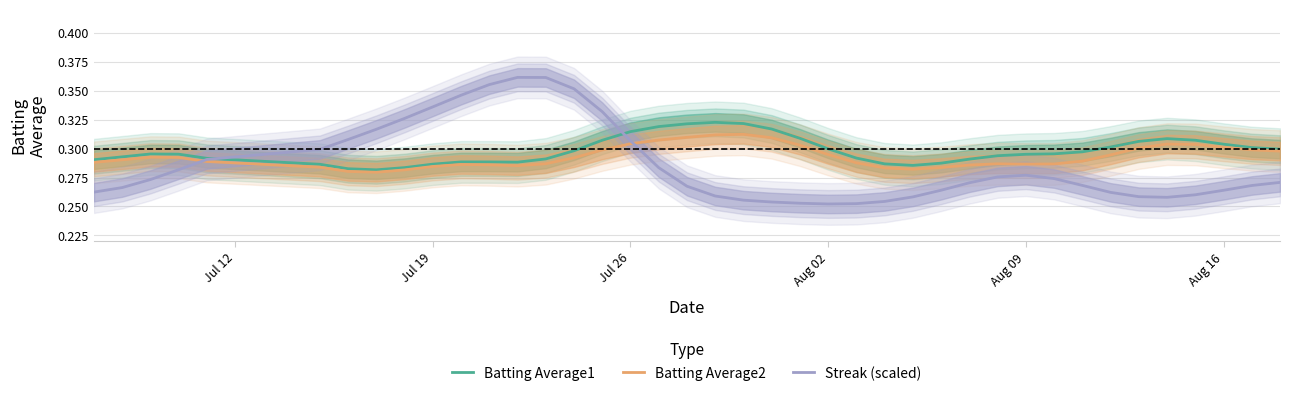

Which series has the largest total across all categories?

Batting Average1